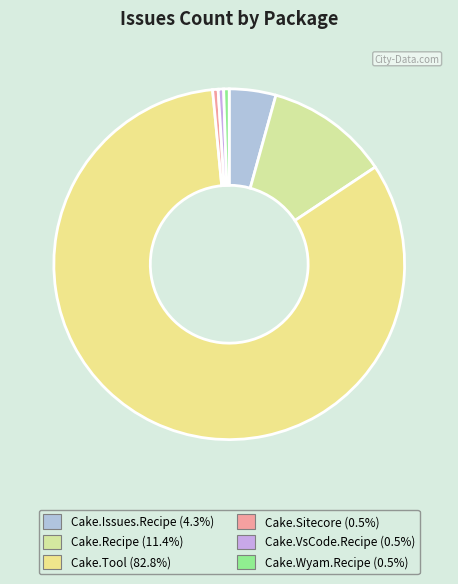

Which category accounts for the majority?

Cake.Tool